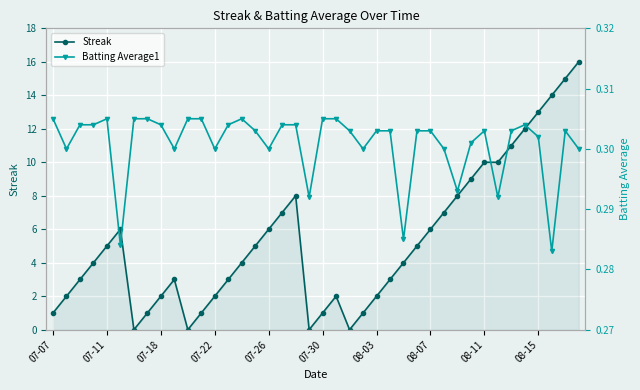

What is the average value of the Batting Average1 series?

0.3